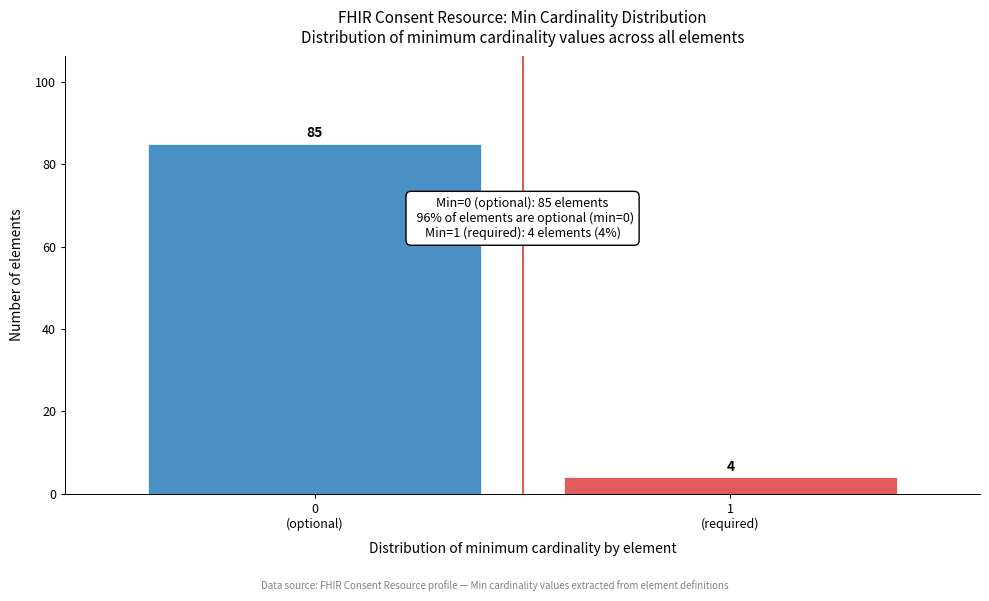

Reading left to right, what are all the values shown in this chart?

85	4